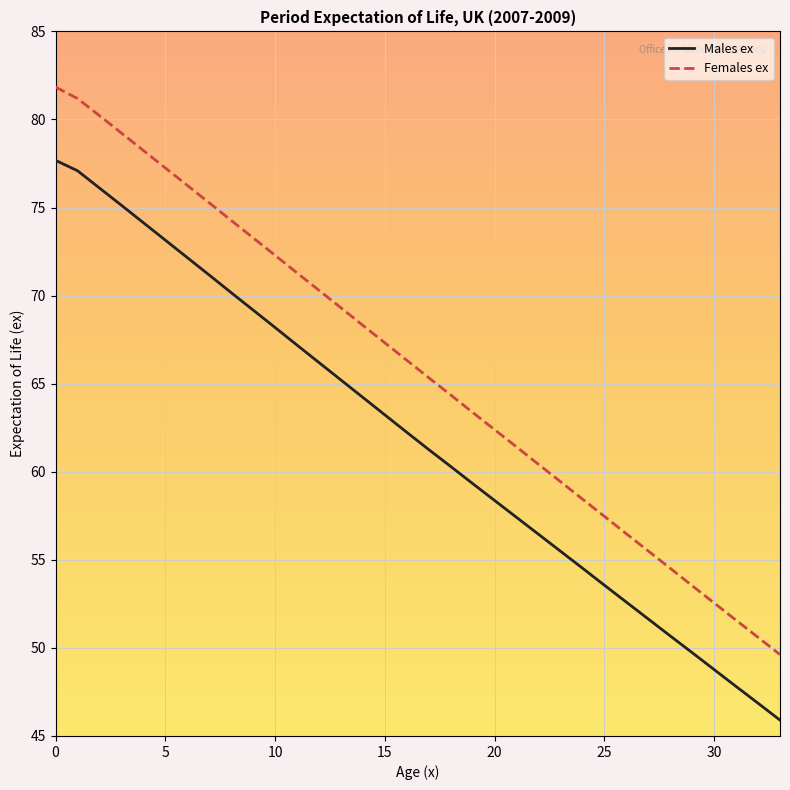

What is the smallest value displayed?

45.9